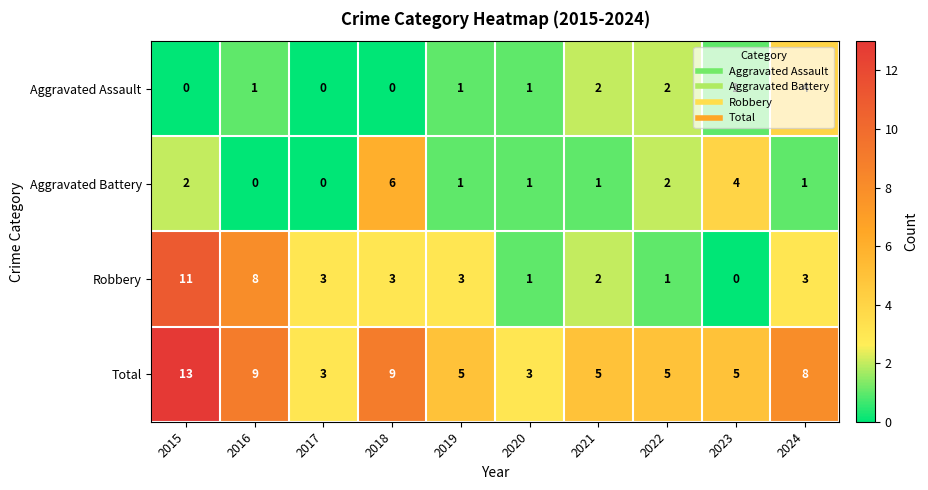

True or false: Total has a value of 2 at 2019.

False